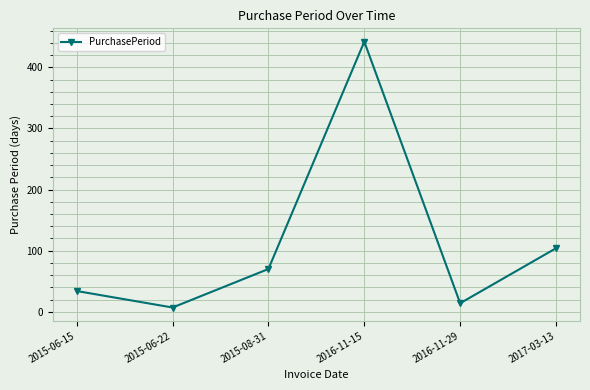

The chart shows a value of 14 at 2016-11-29. True or false?

True